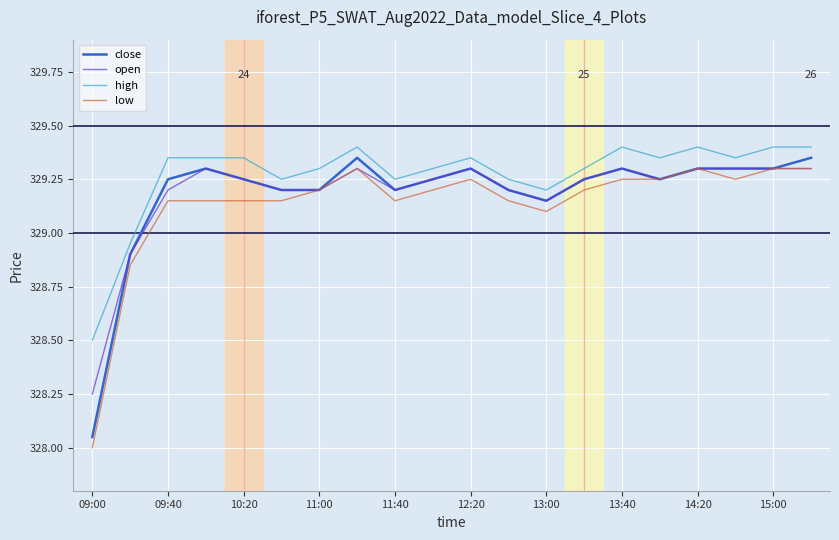

What are all the series names shown in the legend?

close, open, high, low